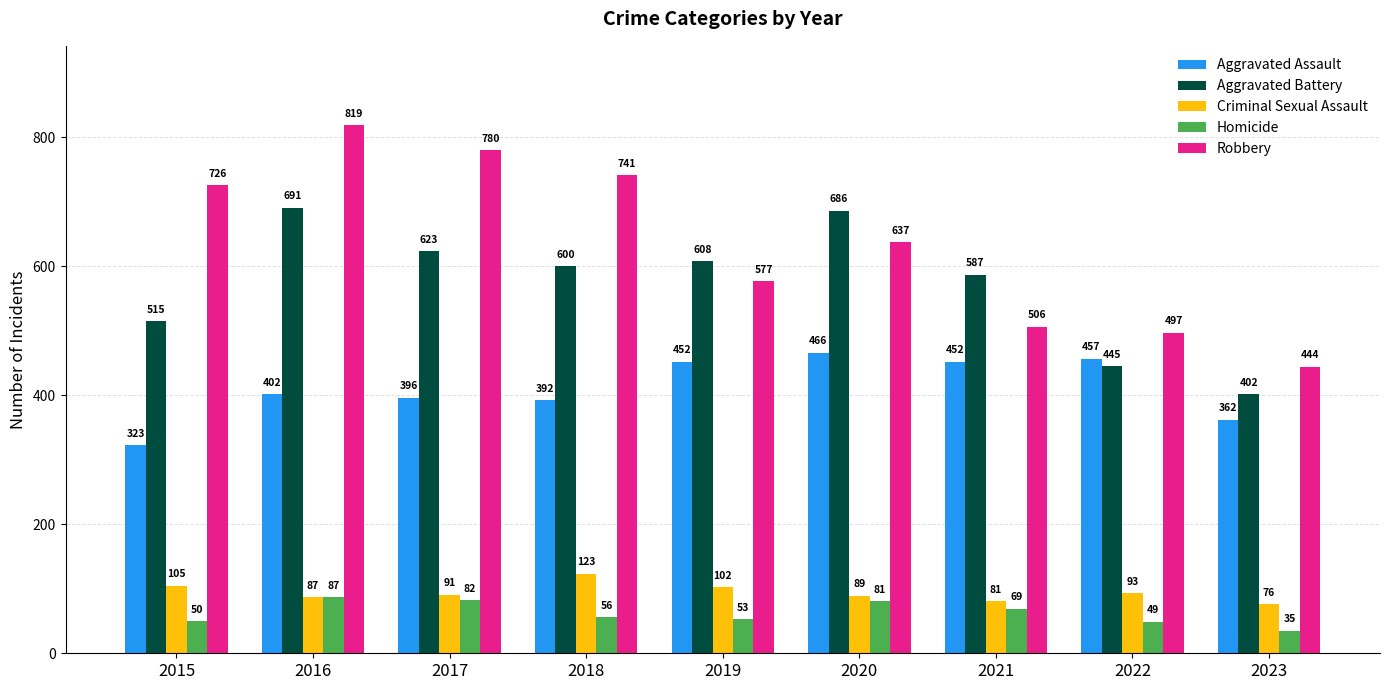

Which series has the largest range (max minus min)?

Robbery